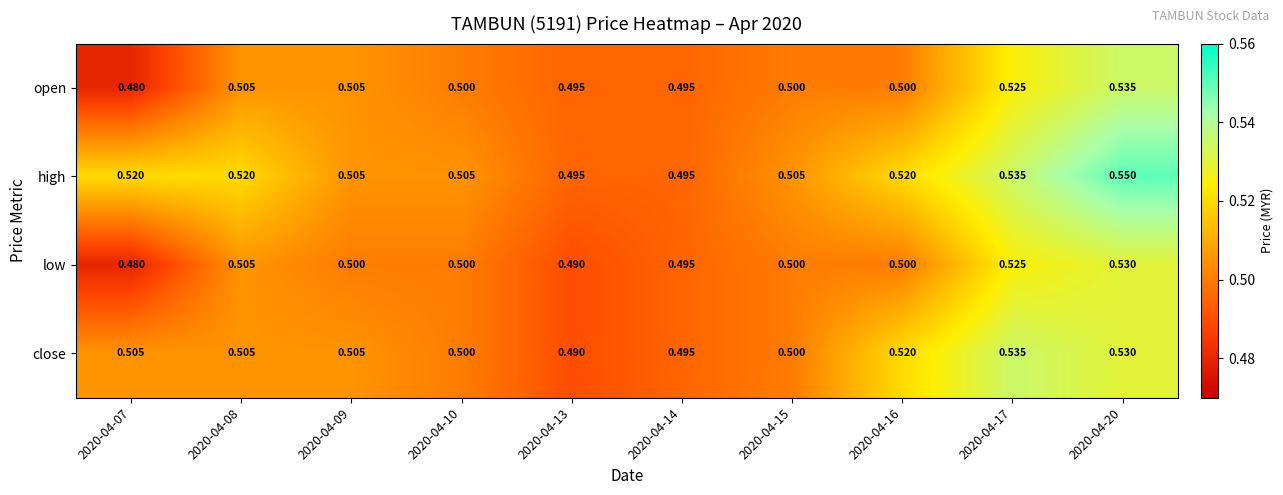

Which series has the largest total across all categories?

high